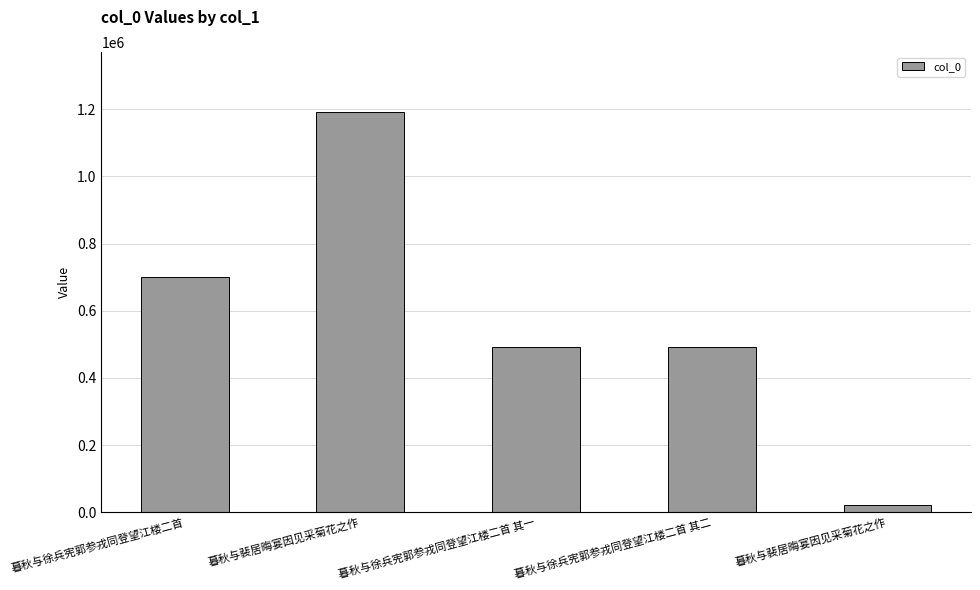

How many bars are there in total?

5